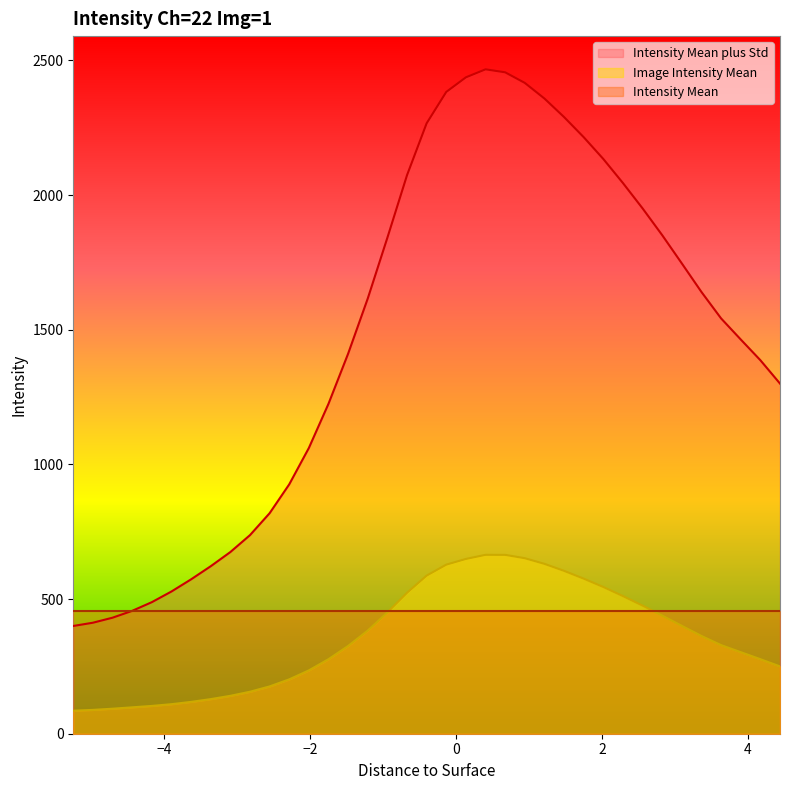

Which series has the widest spread of values?

Intensity Mean plus Std